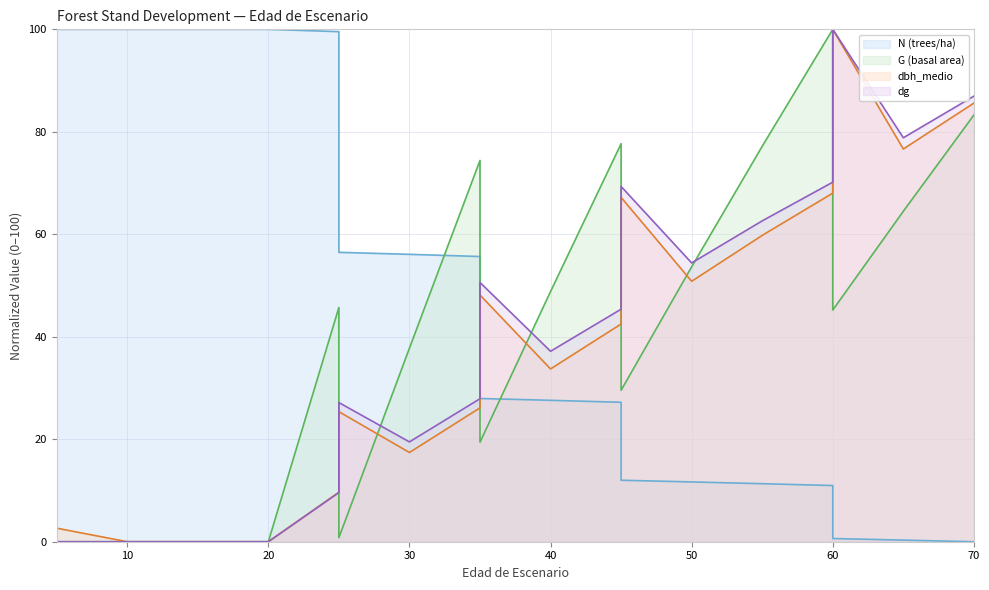

In dg, how many points are higher than both neighbors (excluding endpoints)?

4